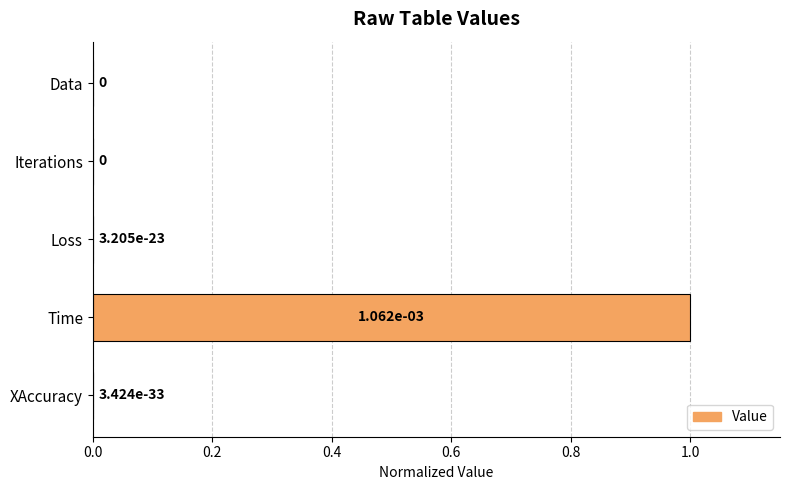

The value at Data is 0.0. True or false?

True